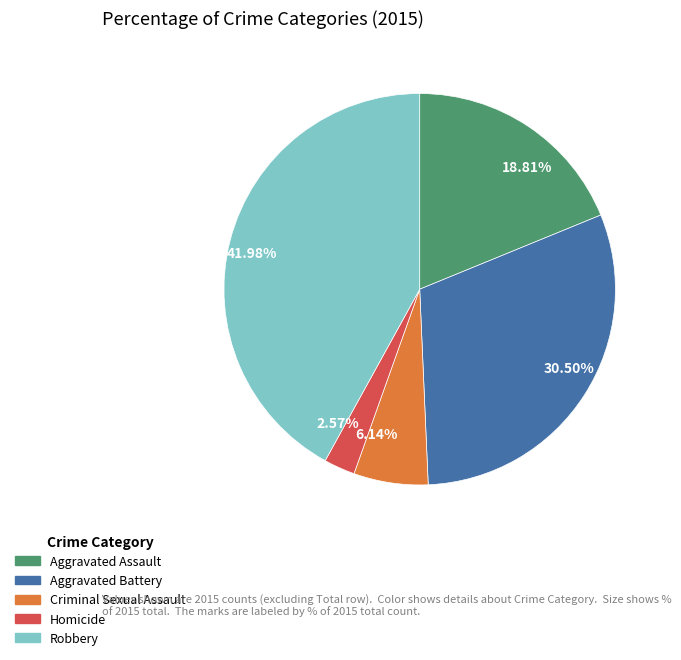

Which has a higher value, 6.14% or 30.50%?

30.50%